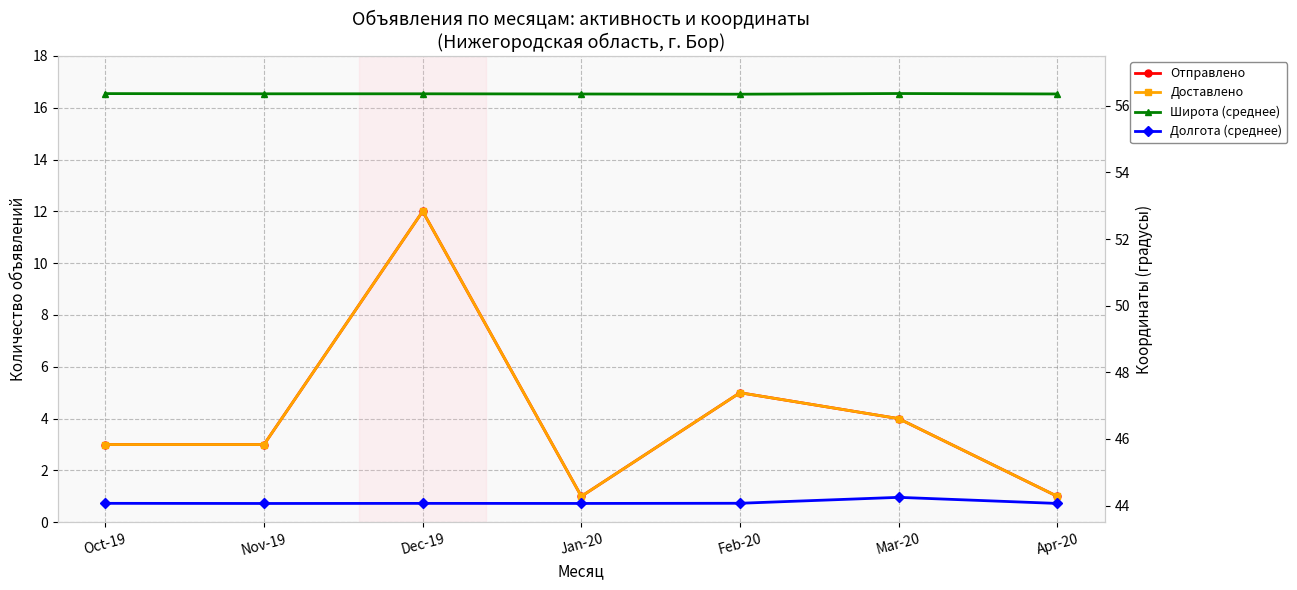

Reading right to left, extract all data points from this chart.

Отправлено: 1.0	4.0	5.0	1.0	12.0	3.0	3.0
Доставлено: 1.0	4.0	5.0	1.0	12.0	3.0	3.0
Широта (среднее): 56.4	56.4	56.4	56.4	56.4	56.4	56.4
Долгота (среднее): 44.1	44.2	44.1	44.1	44.1	44.1	44.1